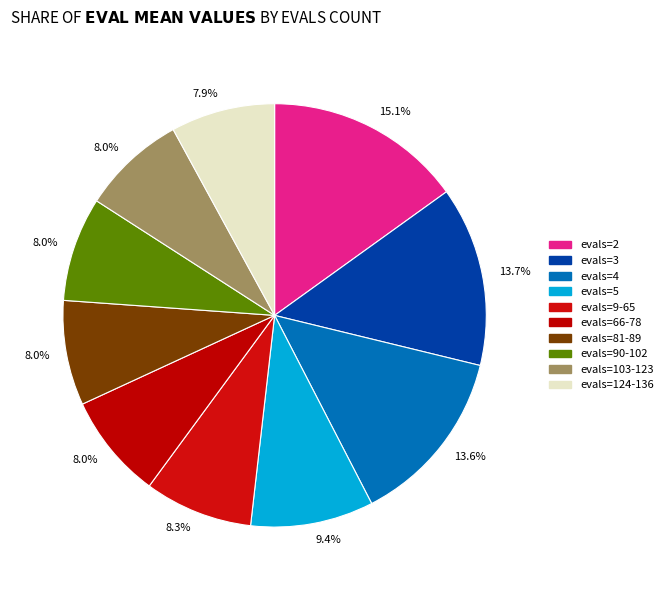

How many segments does this pie chart have?

10